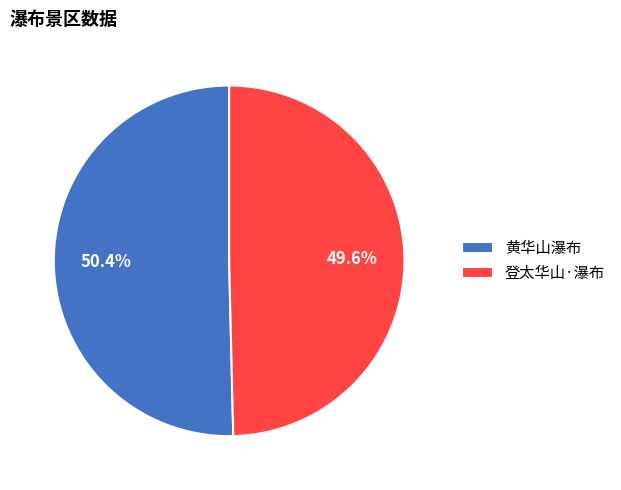

Rank the categories by value from highest to lowest.

黄华山瀑布, 登太华山·瀑布